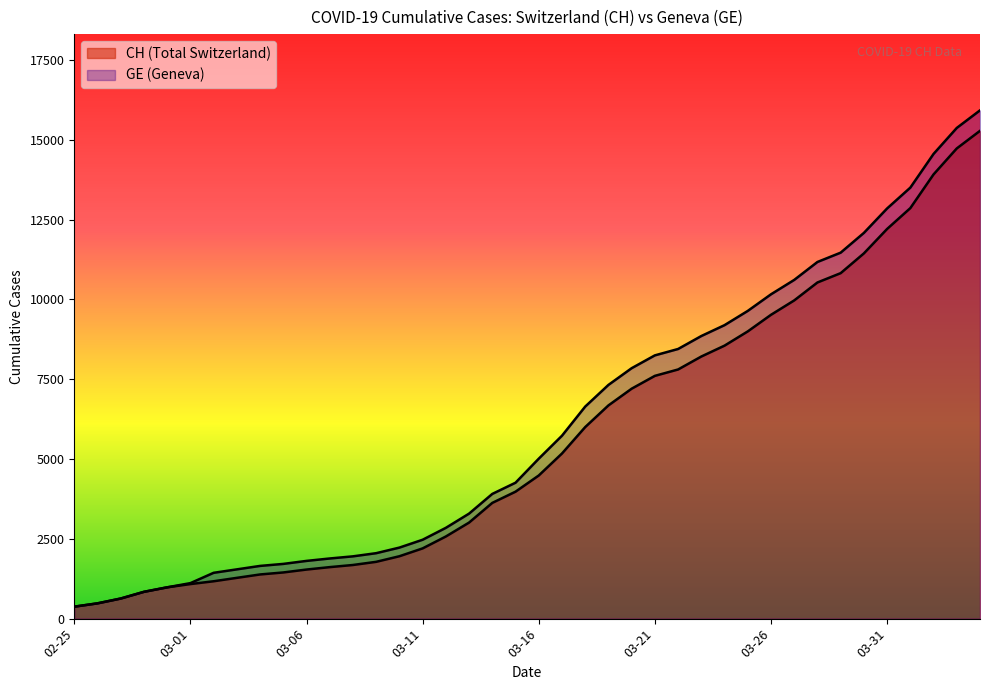

Is it true that CH equals 15926 at 2020-04-04?

True